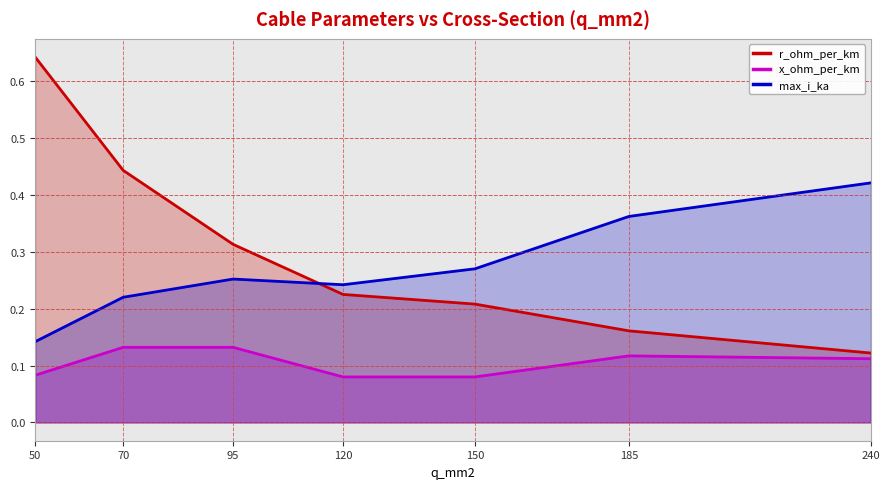

True or false: max_i_ka has a value of 0.1 at 70.

False